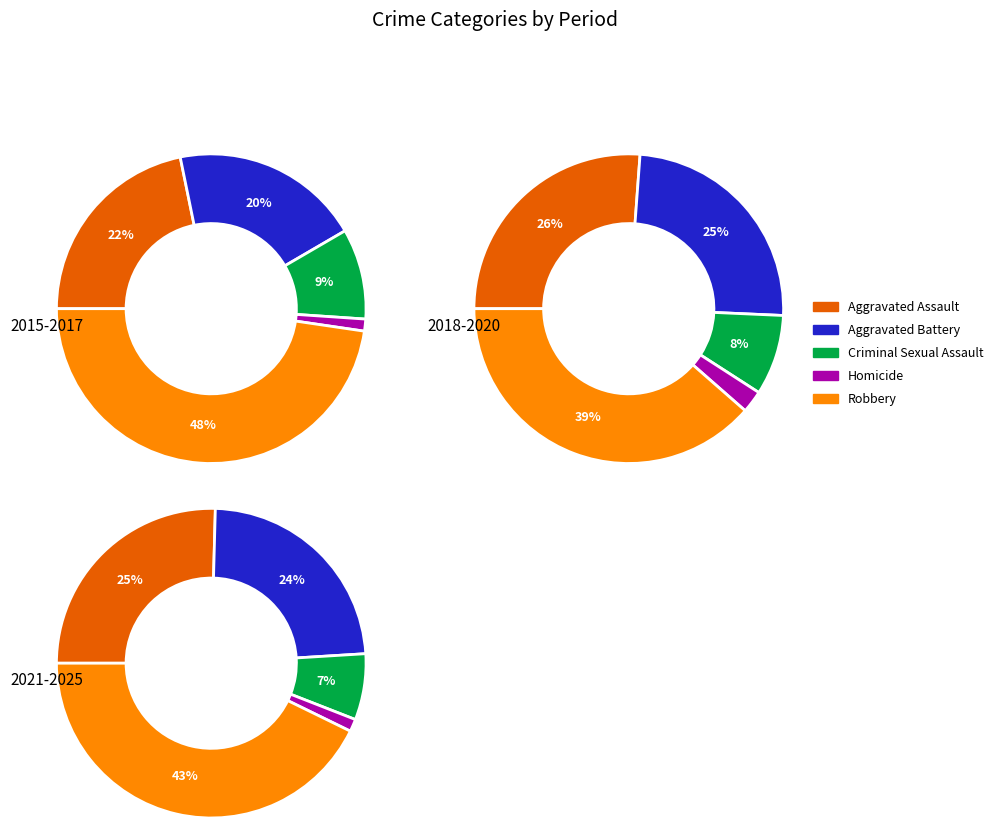

Is it true that 7 is 1% of the pie?

False